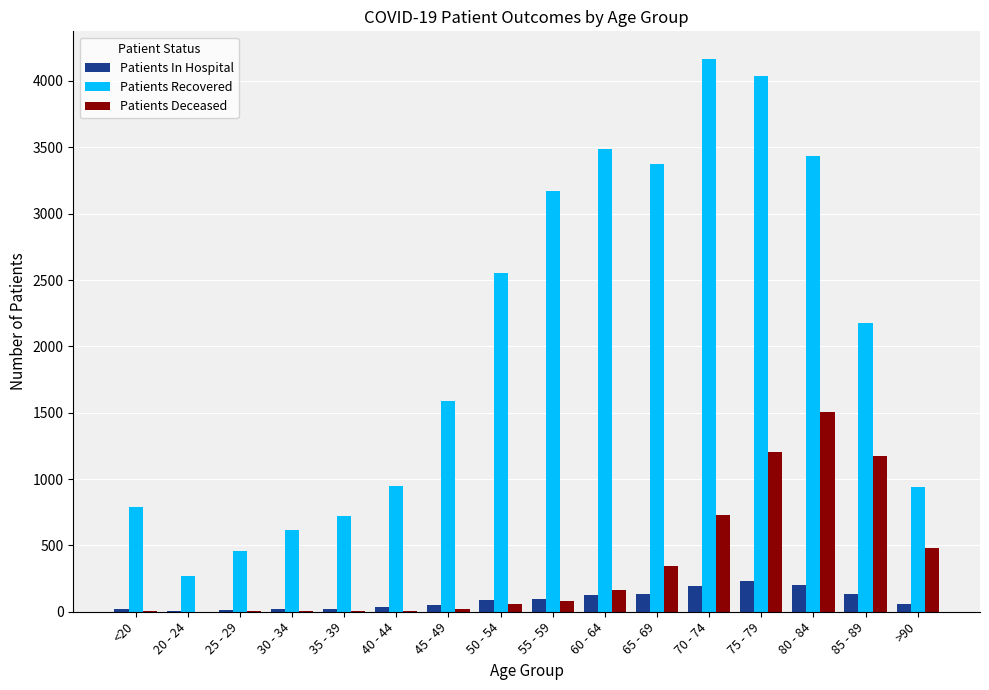

Is the value of Patients In Hospital at 30 - 34 greater than the value of Patients Recovered at 40 - 44?

No